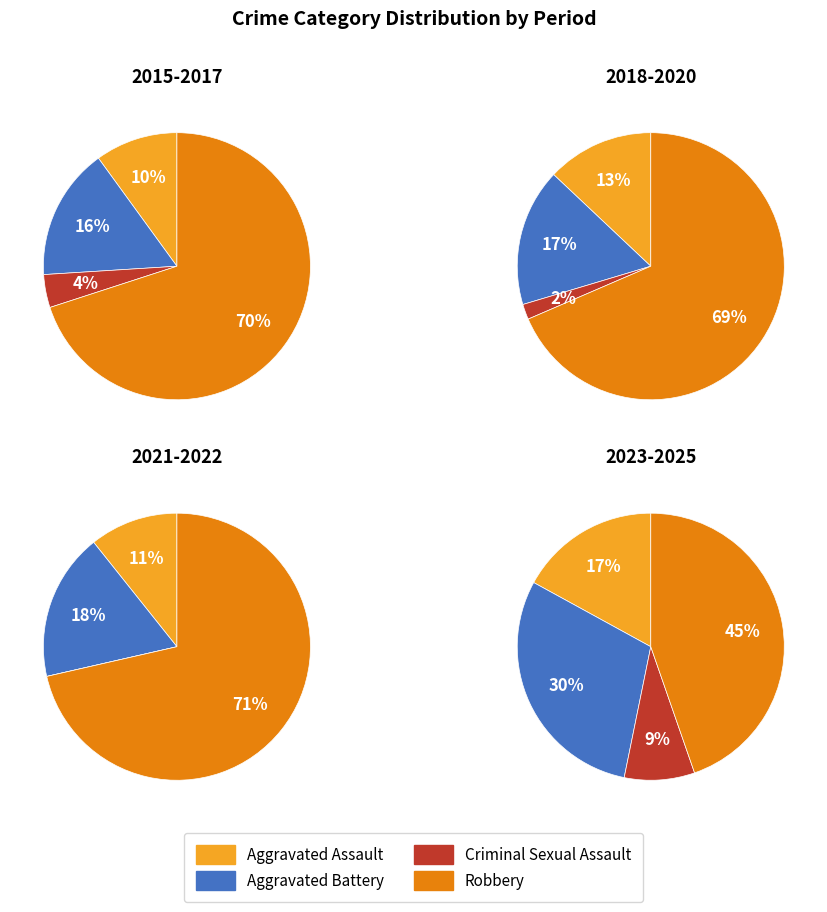

Do 8 and Criminal Sexual Assault together represent more than half of the pie?

No